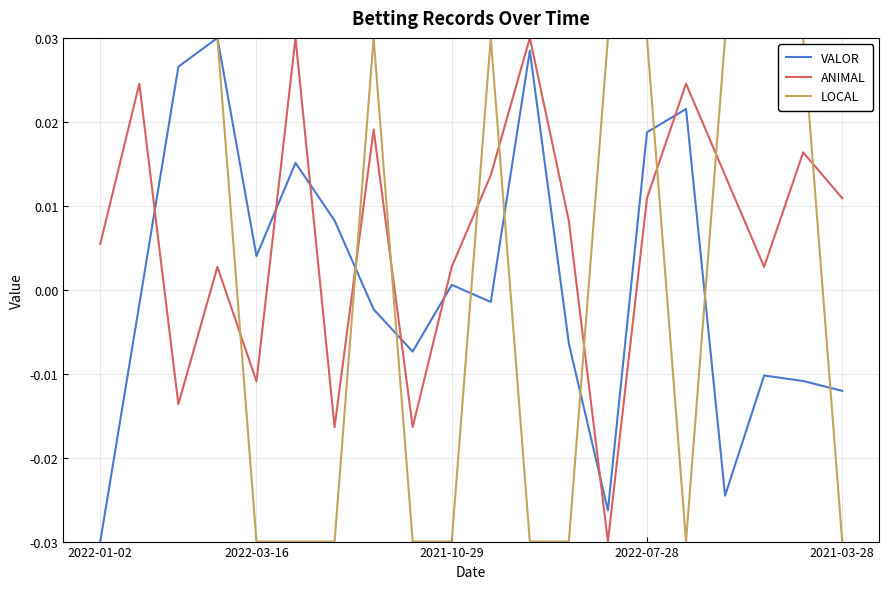

Which series has the largest total across all categories?

ANIMAL